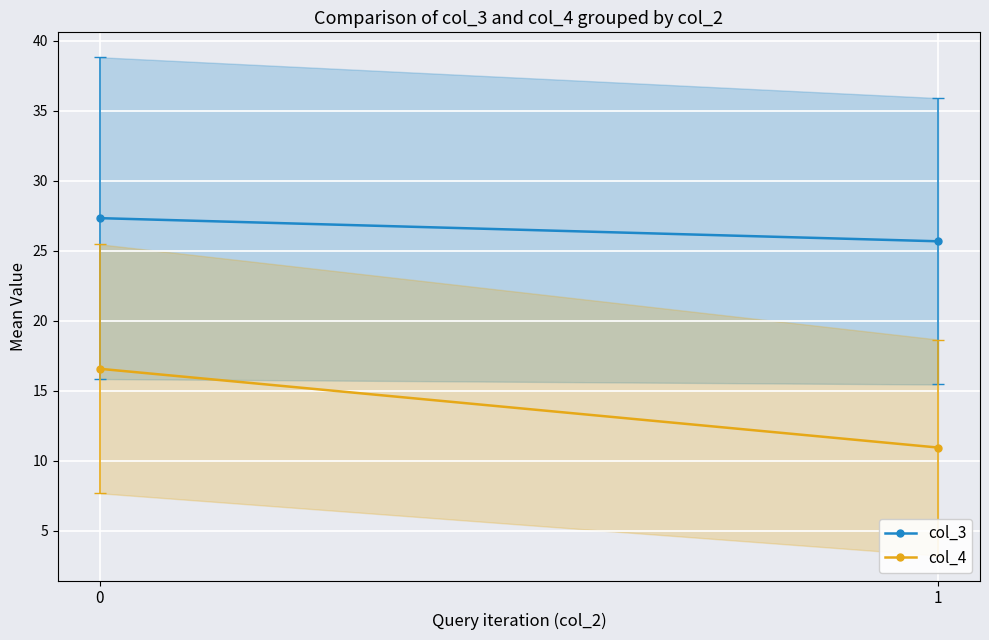

What is the value of the col_4 point at the 2nd from the left?

10.9